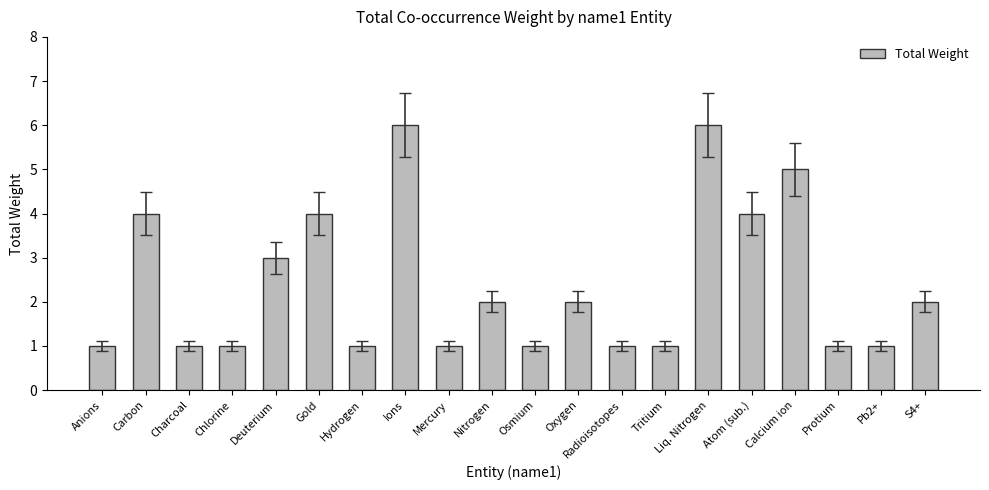

True or false: the data shows 2 at Pb2+.

False